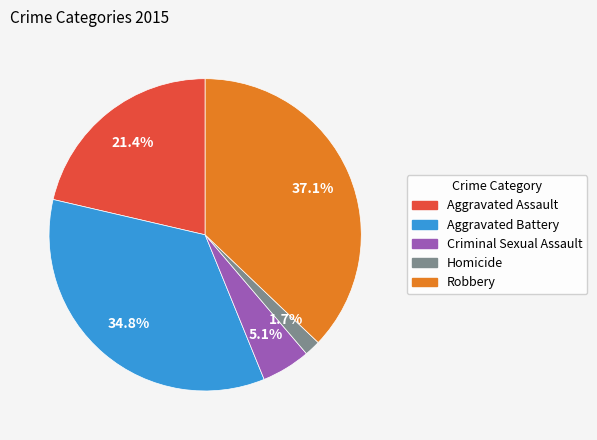

Count the number of slices in the pie.

5